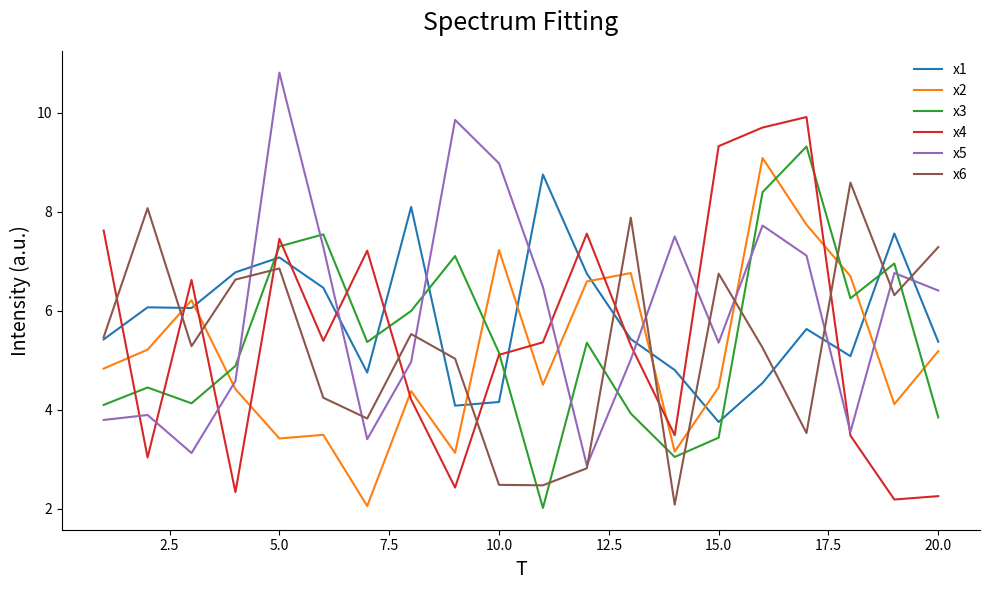

What is the lowest value of the x6 series?

2.1